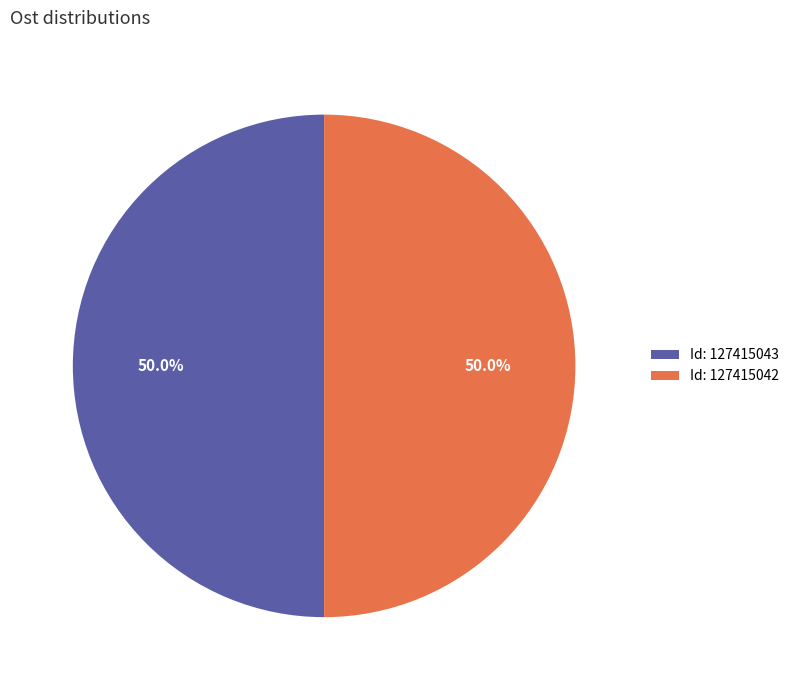

How much of the chart is everything except Id: 127415043?

50.0%